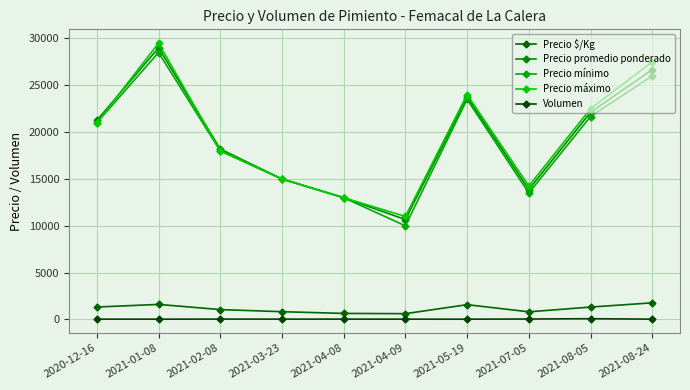

The value of Precio mínimo at 2021-07-05 is 20736. True or false?

False